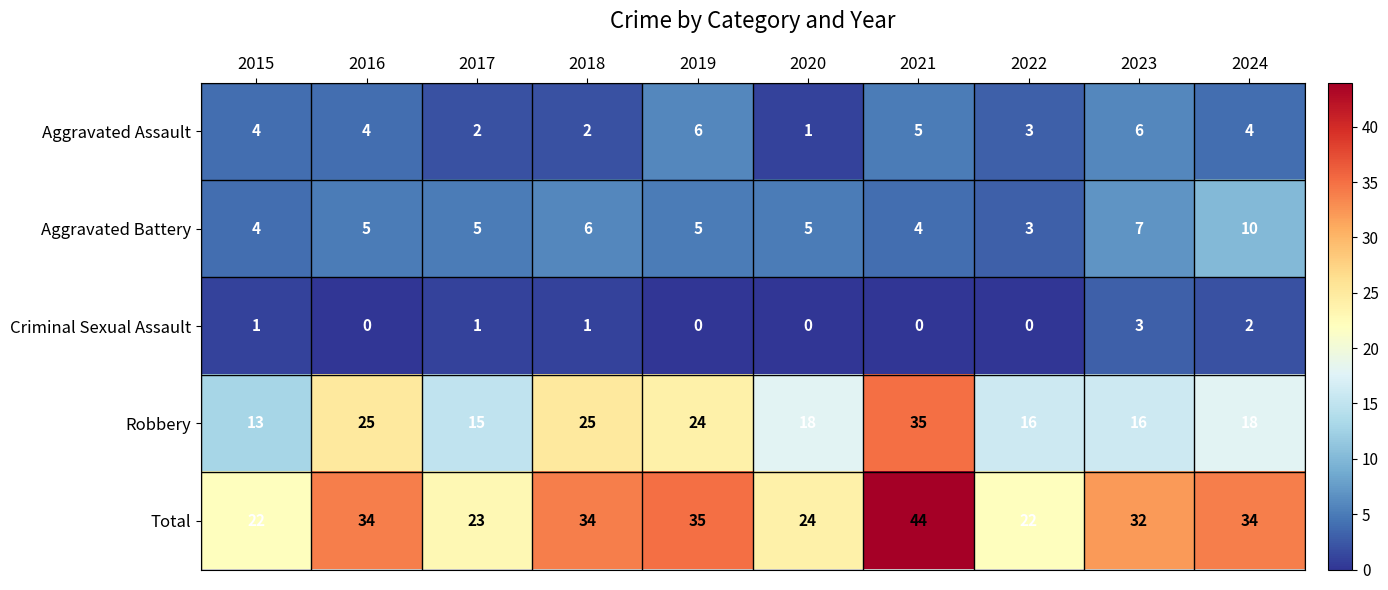

What is the difference between the second highest and minimum values in the Aggravated Battery series?

4